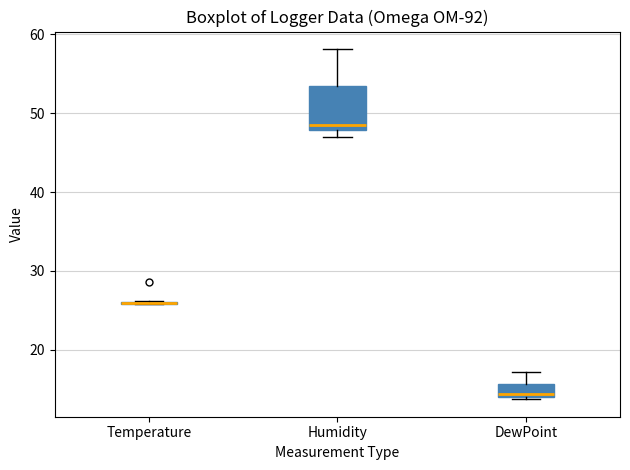

Reading left to right, transcribe this box plot: for each box, give where its median line is, the range the box spans, and where its two whiskers end, as read against the y-axis. The values are not printed on the chart, so give them approximately, as read against the axis.

Temperature: box collapsed to a line at 26, whiskers 26 to 26
Humidity: median 48 (just above the box's lower edge), box 48 to 53, whiskers 47 to 58
DewPoint: median 14 (just above the box's lower edge), box 14 to 16, whiskers 14 (just below the box's lower edge) to 17